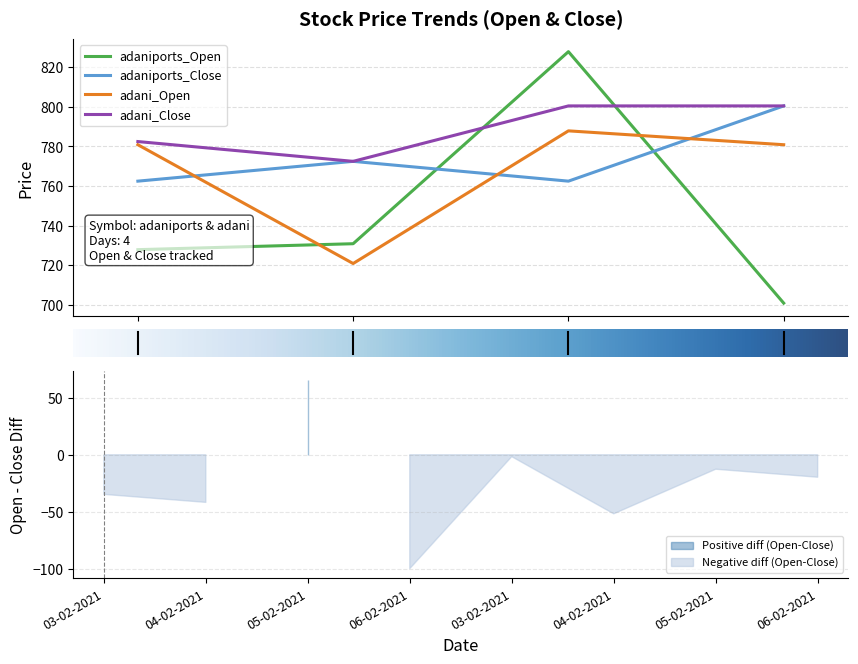

What is the sum of all adaniports_Open values?

2987.2